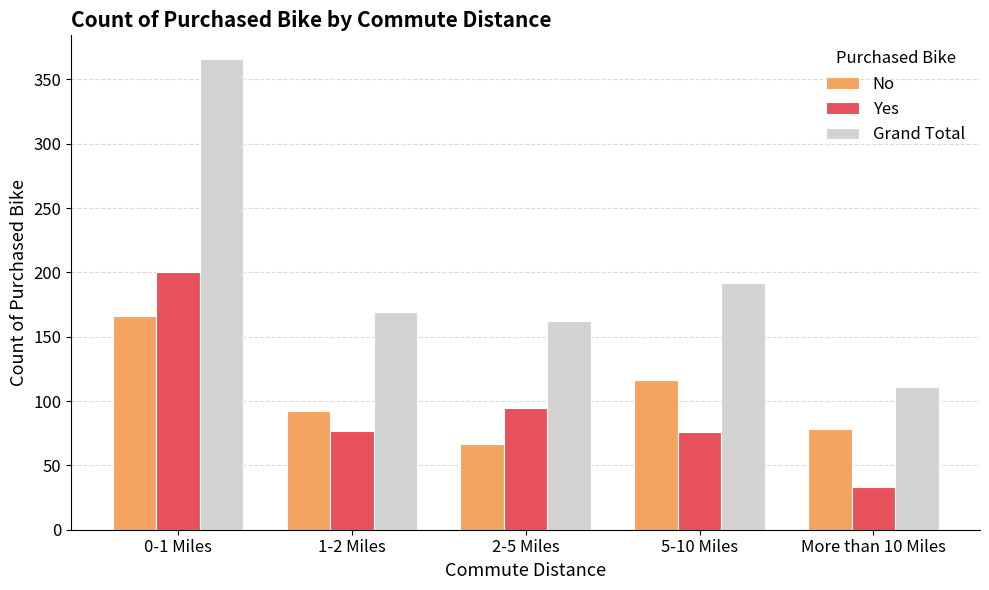

Which series has the largest total across all categories?

Grand Total